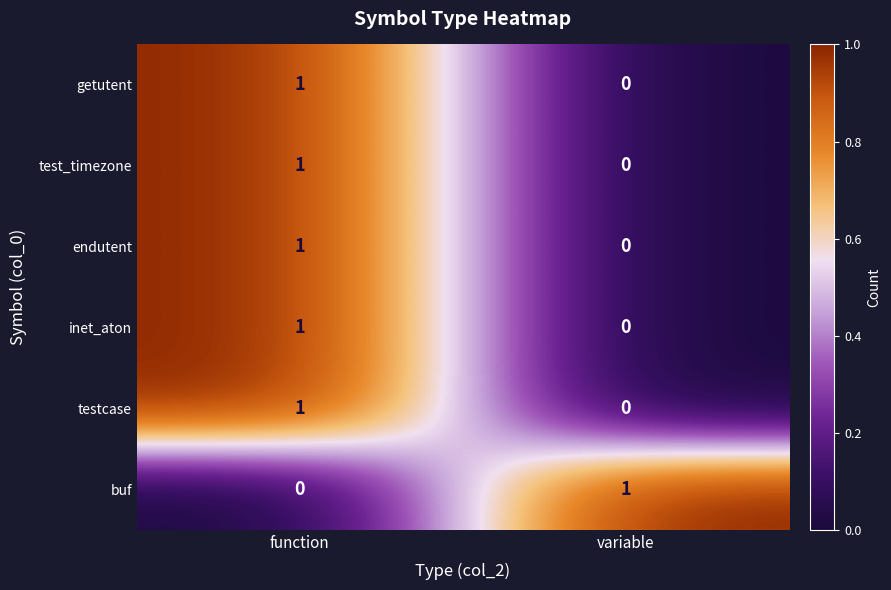

What is the difference between the highest and lowest values at function?

1